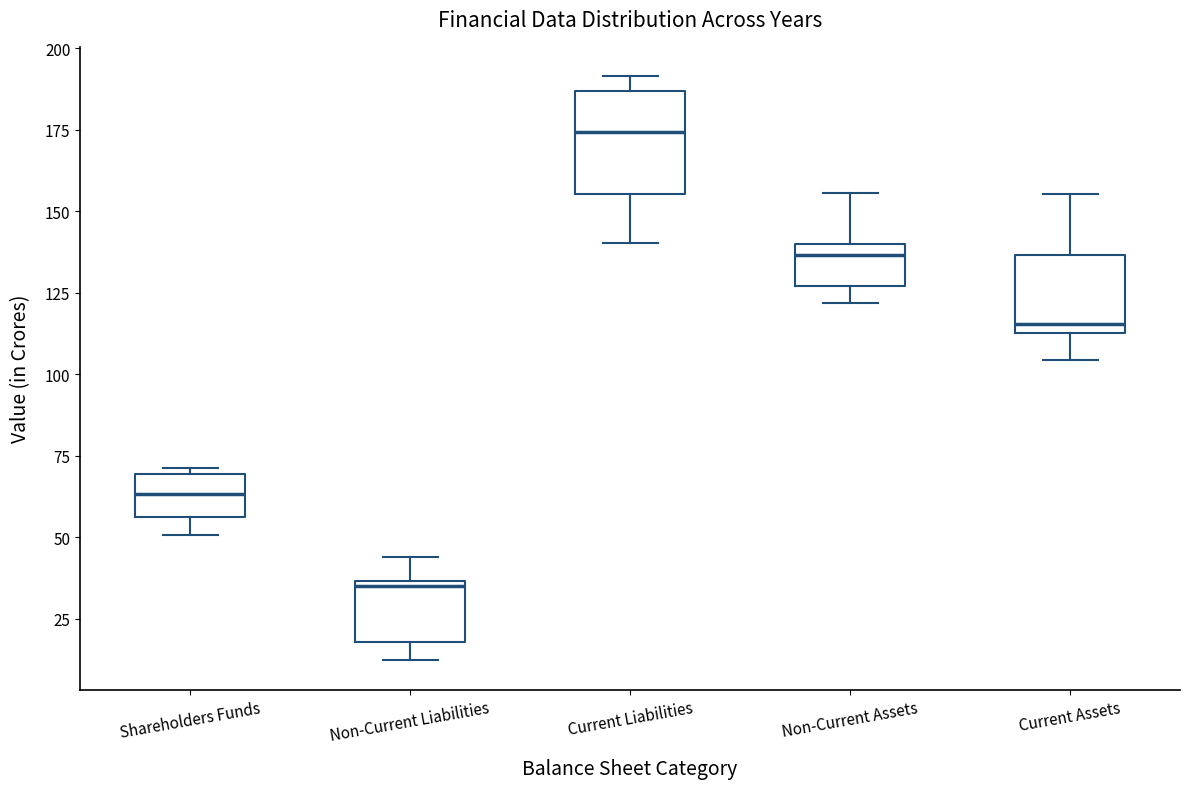

Comparing the boxes themselves (not the whiskers), which one is the tallest?

Current Liabilities